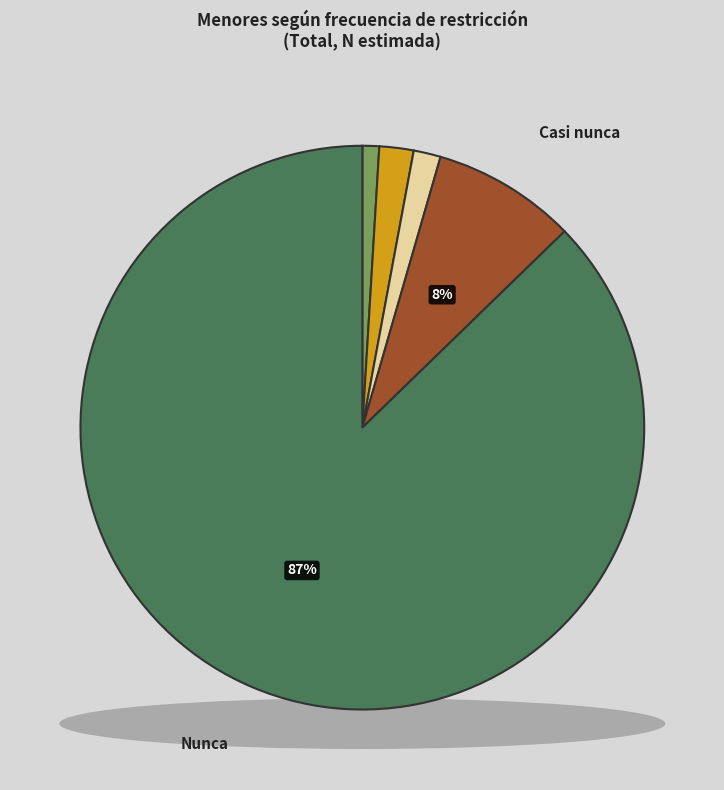

How many slices are in this pie chart?

5